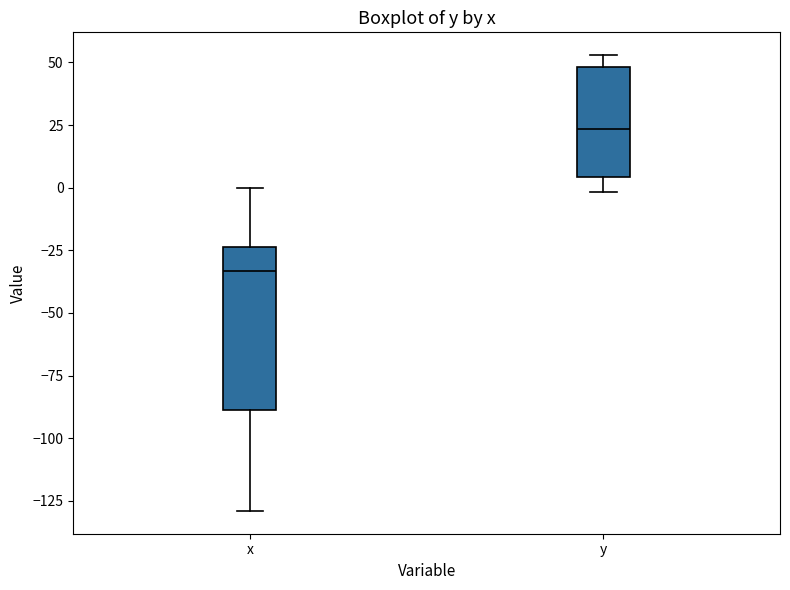

Which box's median line is the lowest?

x